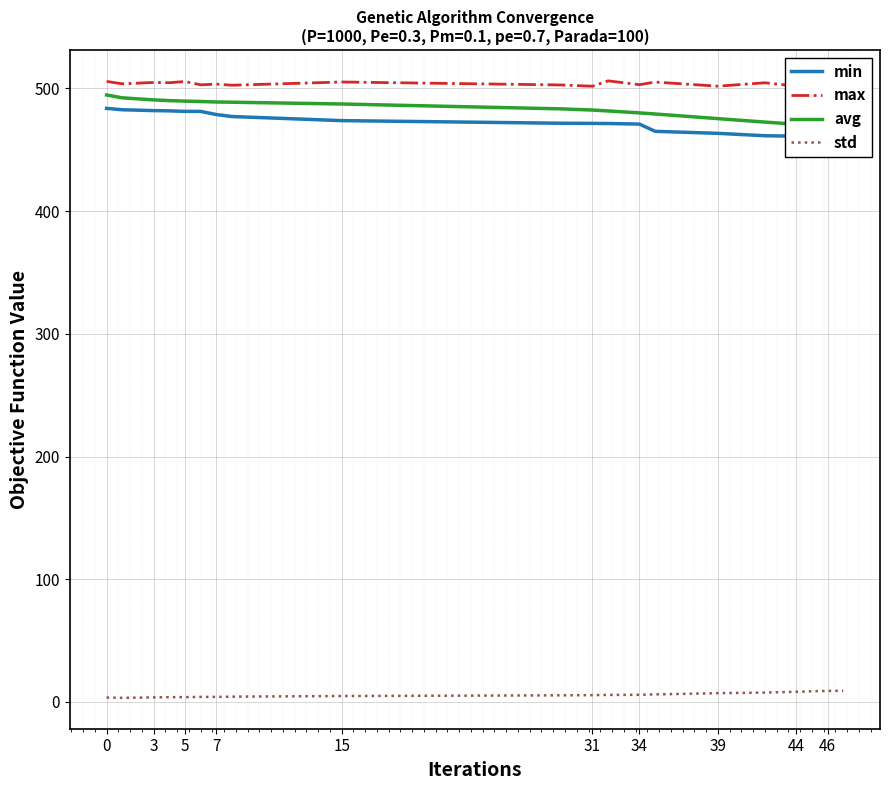

Reading left to right, list all the values displayed in this chart.

min: 483.8	482.7	482.0	481.8	481.3	481.3	478.8	477.1	473.8	471.7	471.5	471.4	471.0	465.1	463.4	461.5	461.1	459.8	457.8	457.4
max: 505.7	503.8	504.9	504.7	505.6	503.0	503.5	502.6	505.3	502.9	501.8	506.2	503.1	505.2	501.9	504.6	502.0	501.5	503.1	502.5
avg: 494.7	492.4	490.7	490.1	489.7	489.4	489.0	488.8	487.4	483.4	482.4	481.7	480.1	479.2	475.4	472.6	470.9	470.1	469.3	468.4
std: 3.6	3.4	3.7	3.9	3.9	4.1	4.1	4.3	4.9	5.4	5.6	5.7	5.9	6.2	7.2	7.7	8.3	8.7	9.0	9.1